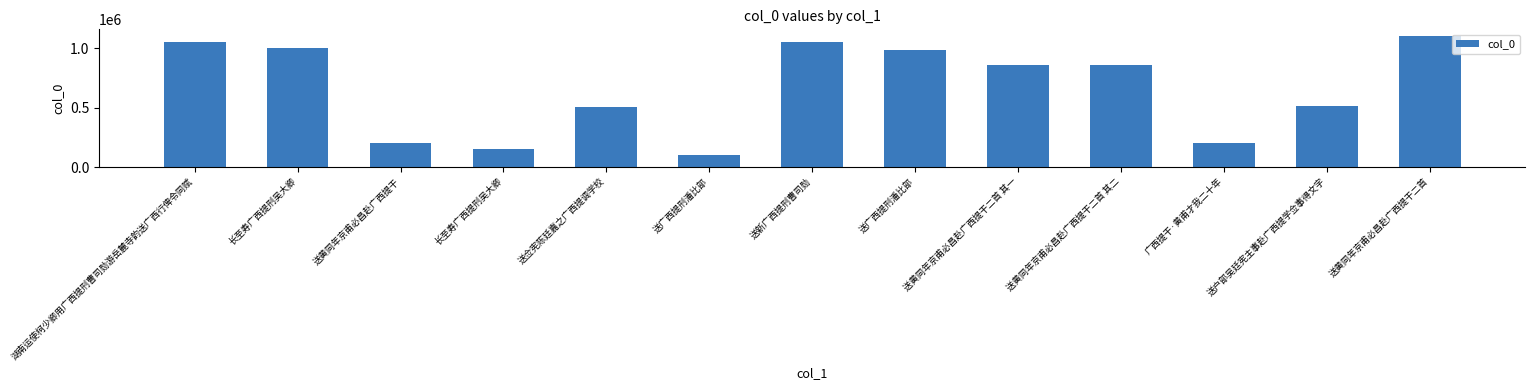

Which has a higher value, 送黄同年京甫必昌赴广西提干 or 长至寿广西提刑吴大卿?

长至寿广西提刑吴大卿